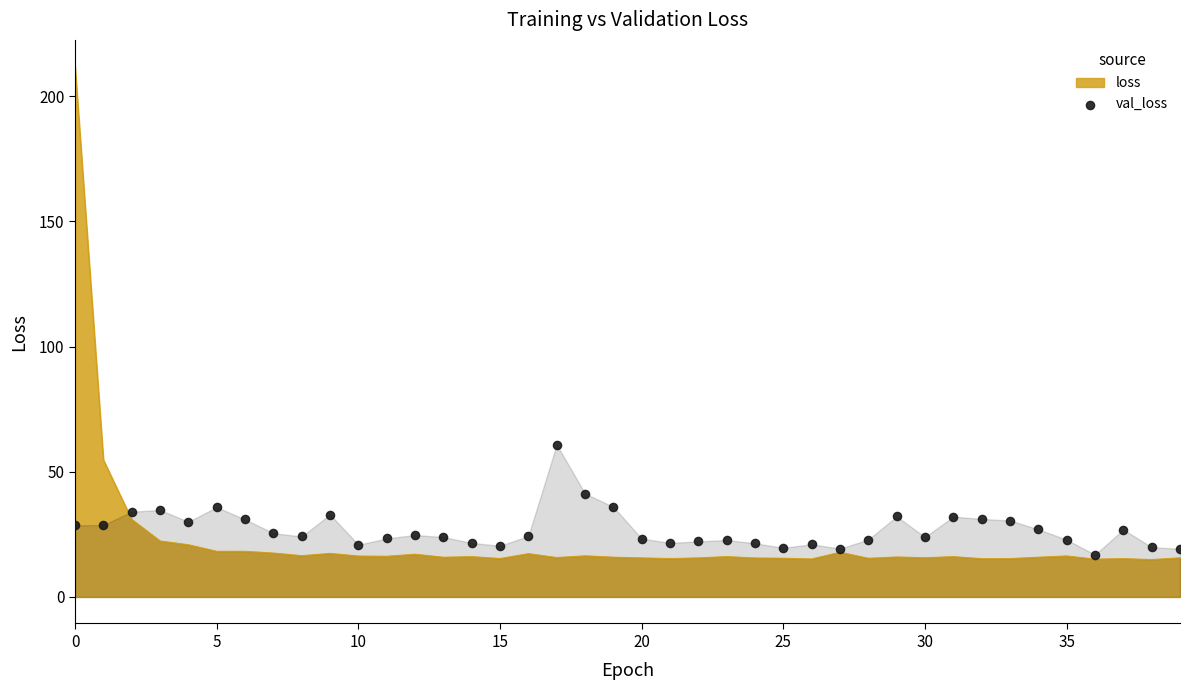

Between 11 and 32, which is larger?

32